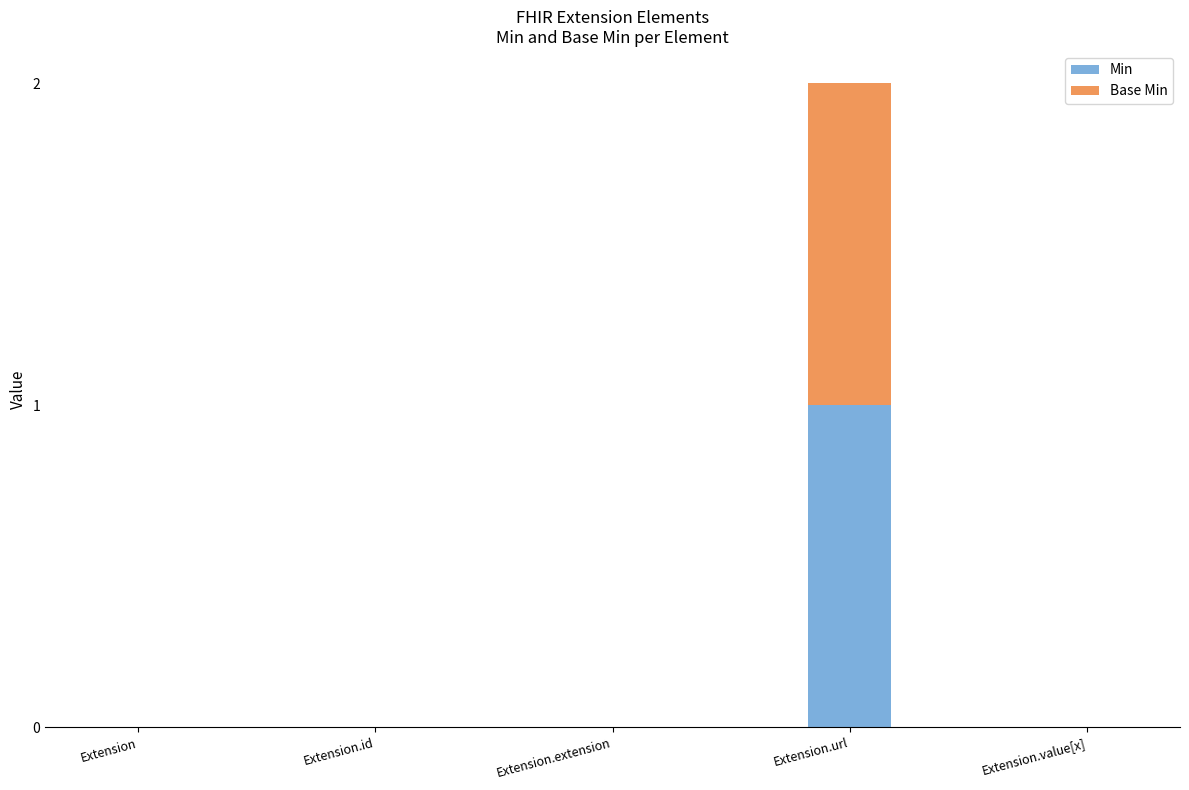

At which category is the sum across all series the highest?

Extension.url